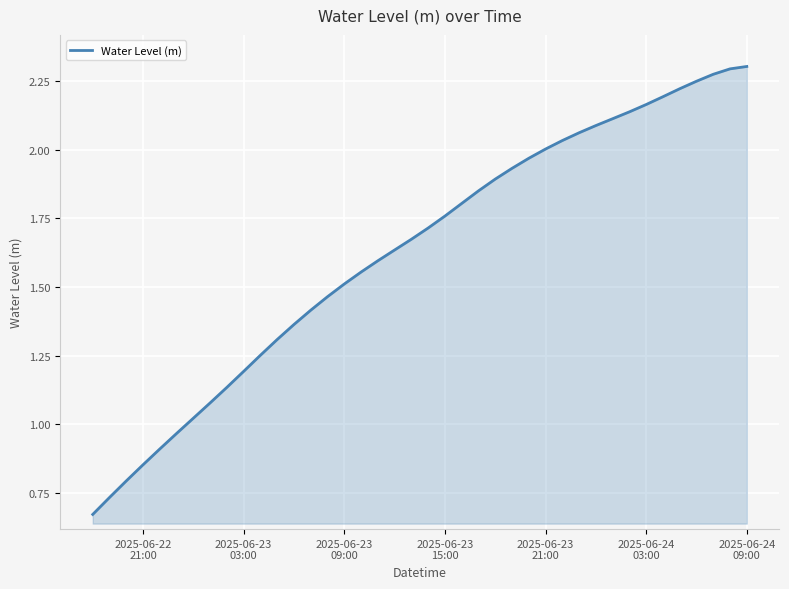

What is the value of the 4th point from the left?

0.9